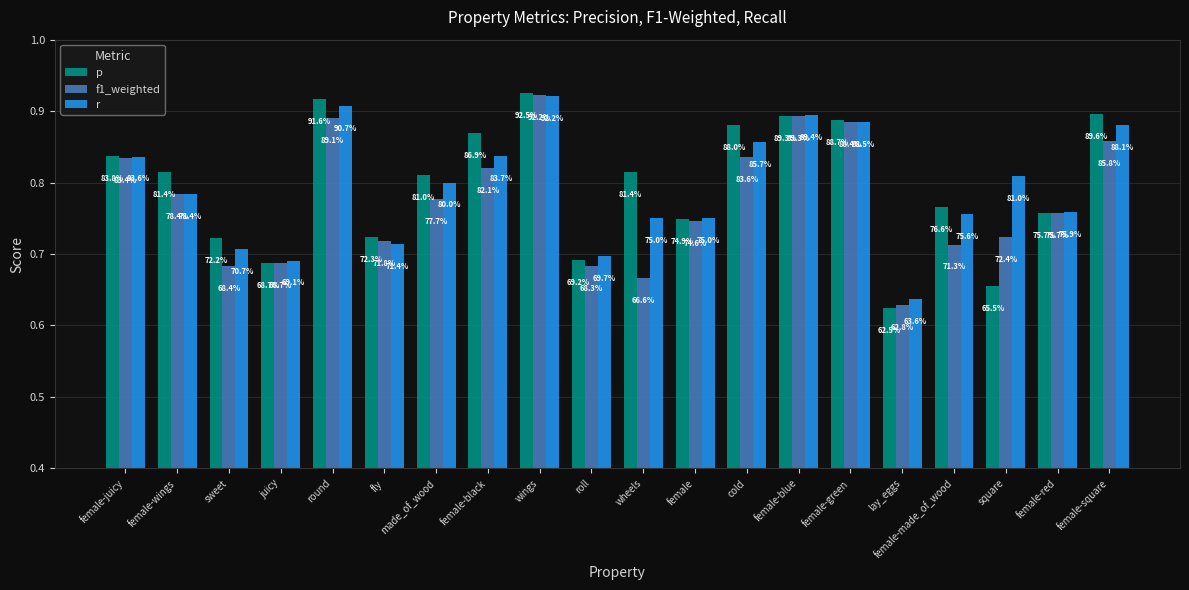

Are the bars horizontal?

No